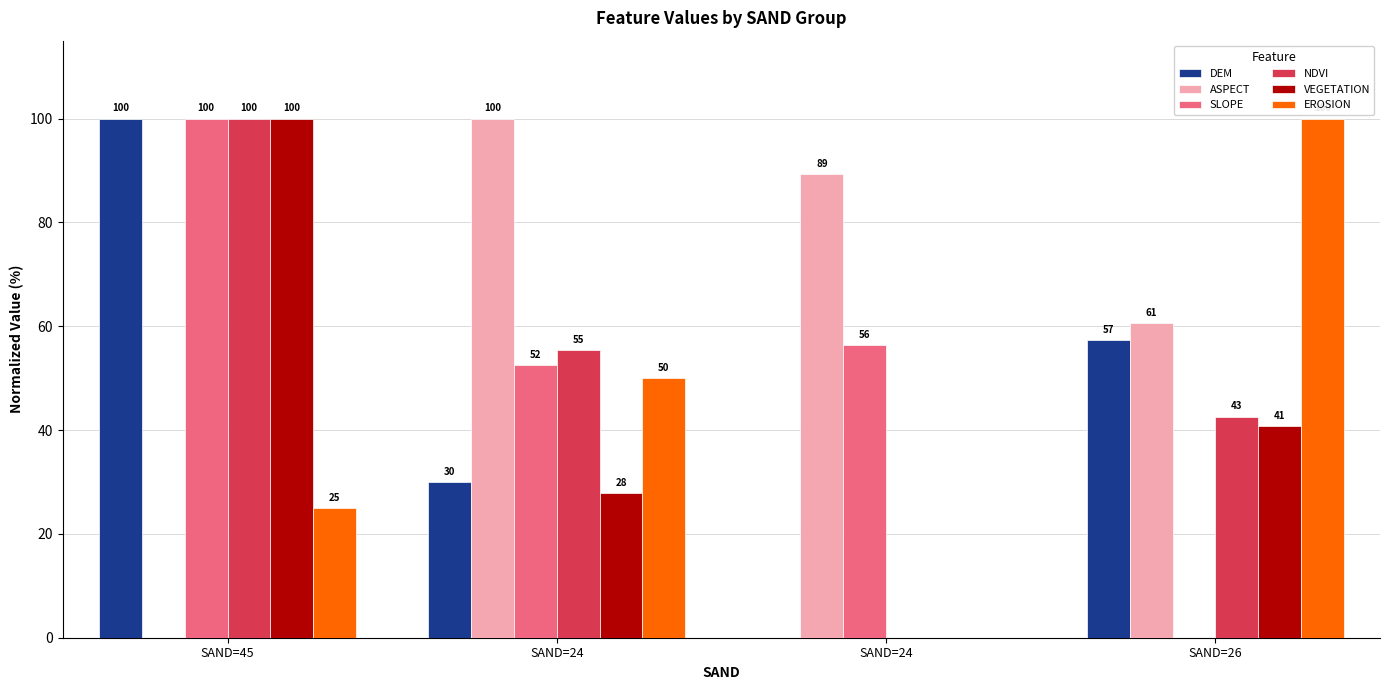

The SLOPE series shows 100.0 at SAND=45. True or false?

True